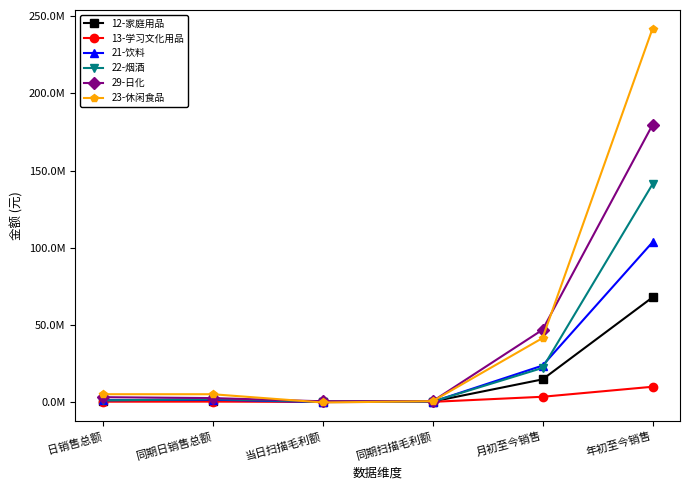

How many data points does each series have?

6